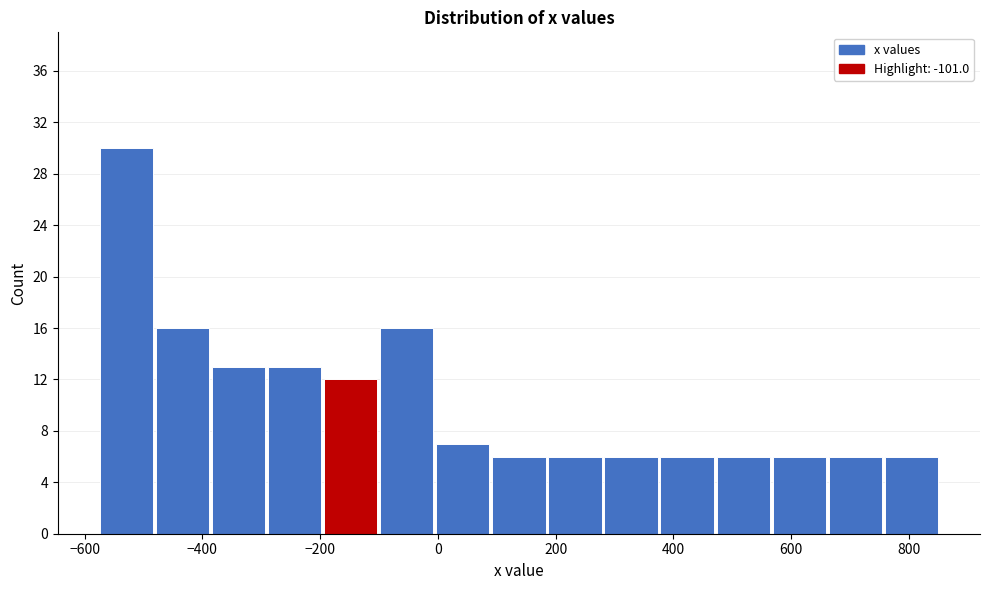

Which range on the x-axis has the tallest bar?

-580 to -480